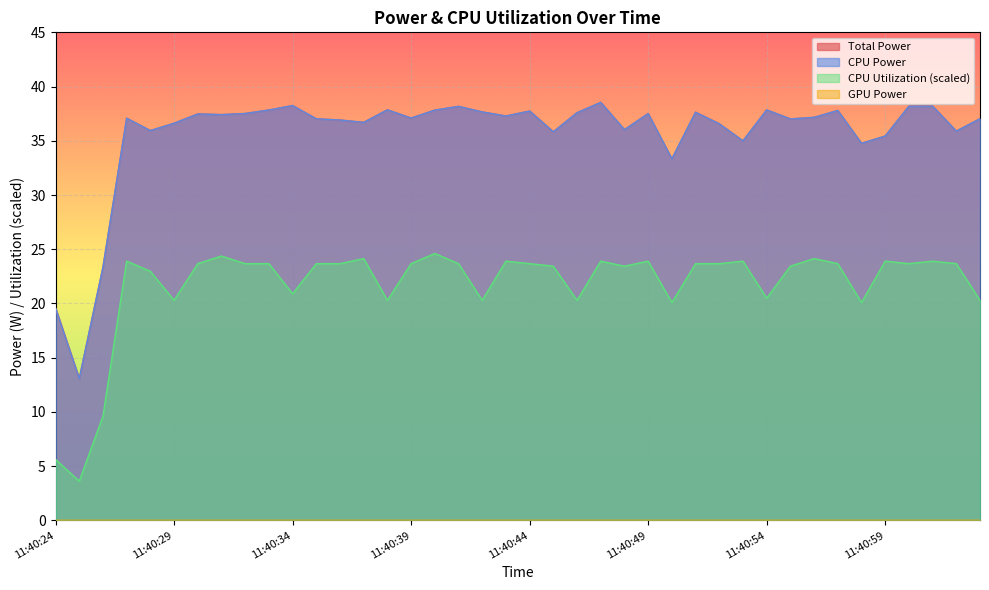

What is the sum of the Total Power values at 2023-10-22 11:40:50 and 2023-10-22 11:40:35?

70.4